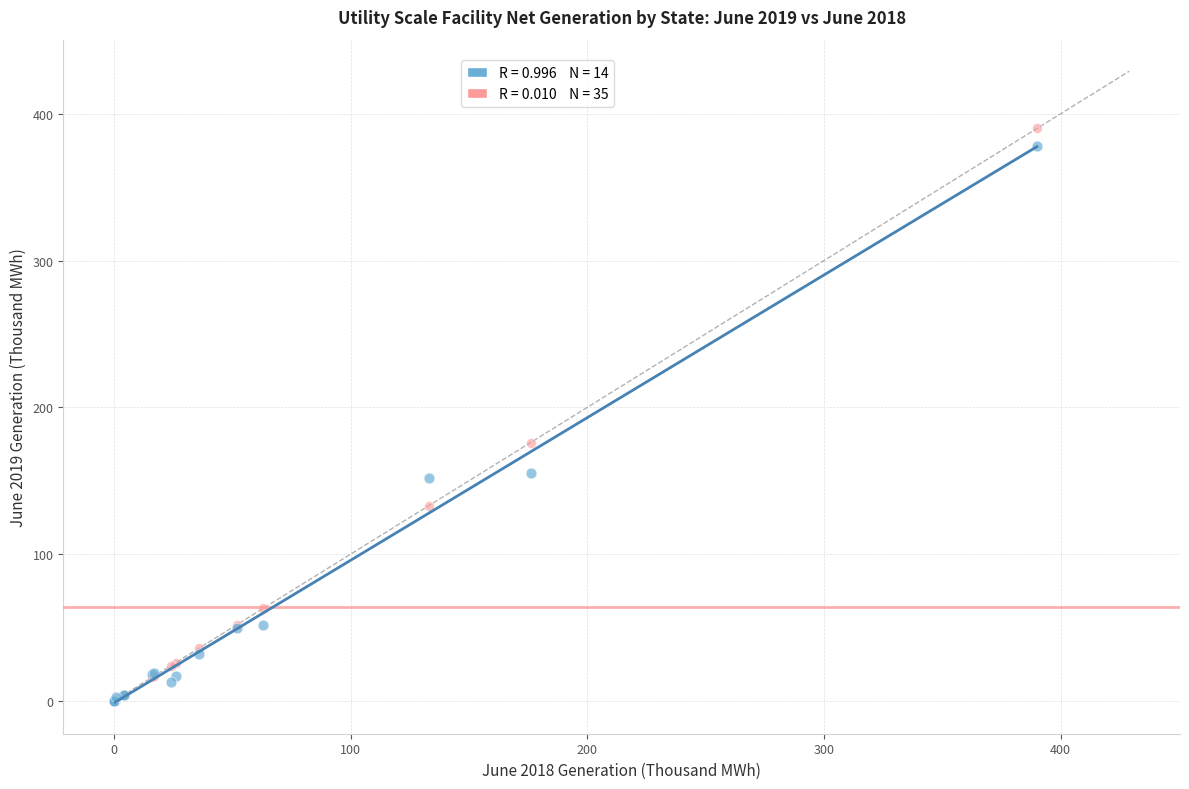

Across all series, what Y value is closest to 195?

176.0